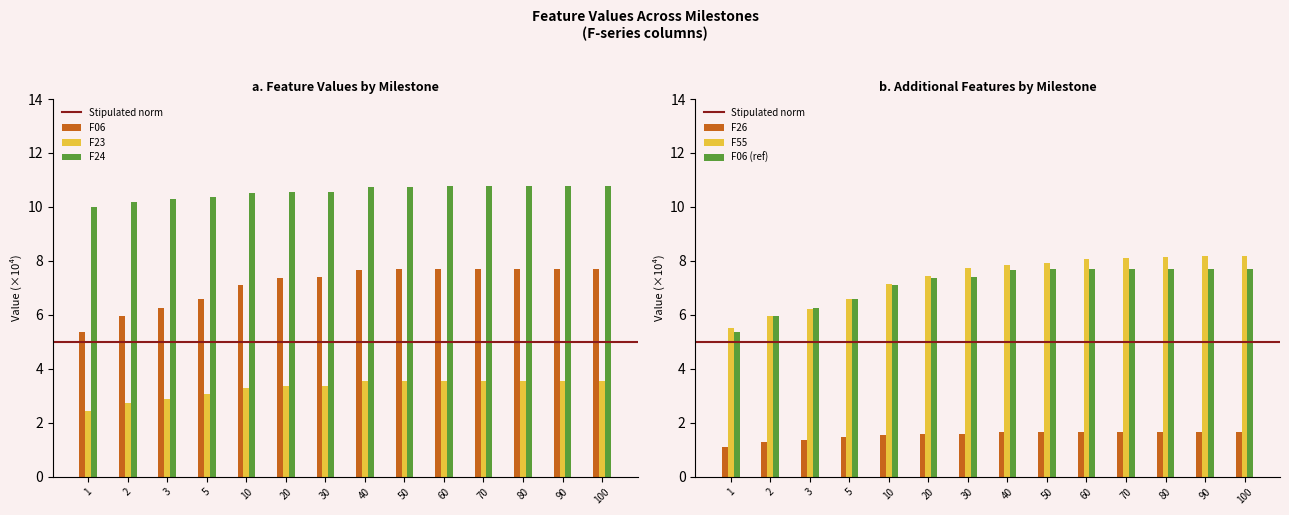

What is the total value across all series at 20?

30.2